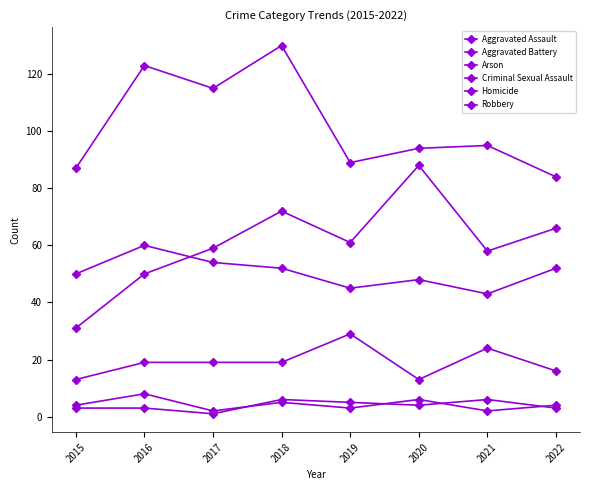

True or false: Aggravated Battery and Arson intersect in this chart.

False